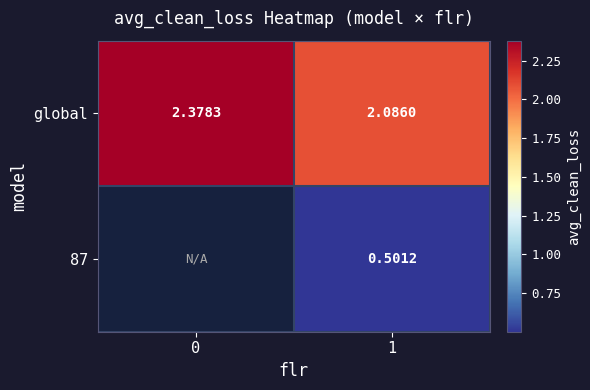

At which category is the sum across all series the highest?

1